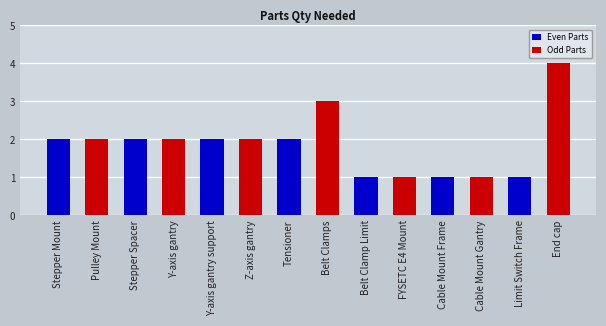

Rank the categories by value from lowest to highest.

Belt Clamp Limit, FYSETC E4 Mount, Cable Mount Frame, Cable Mount Gantry, Limit Switch Frame, Stepper Mount, Pulley Mount, Stepper Spacer, Y-axis gantry, Y-axis gantry support, Z-axis gantry, Tensioner, Belt Clamps, End cap